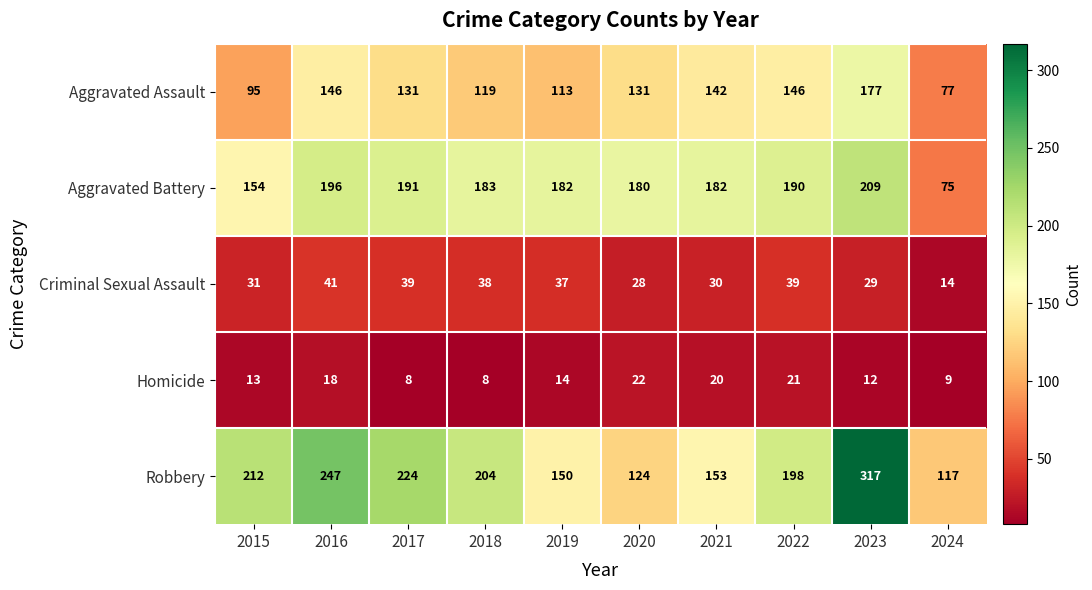

What is the sum of all Aggravated Assault values?

1277